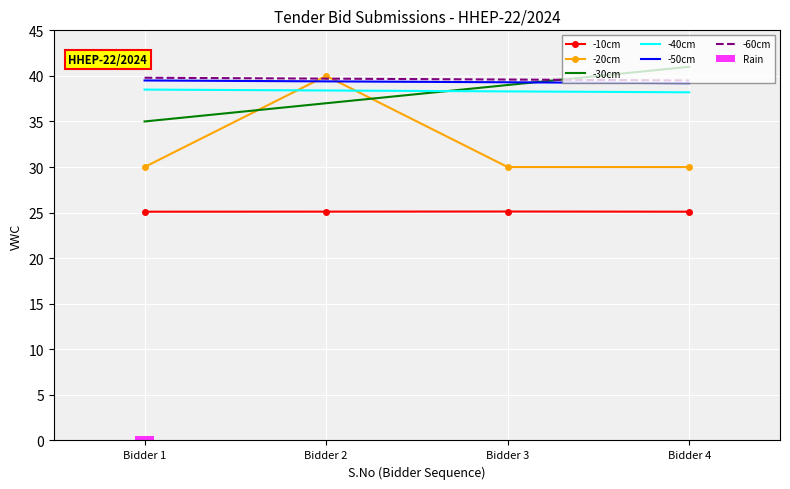

Is it true that -30cm equals 22.9 at Bidder 2?

False